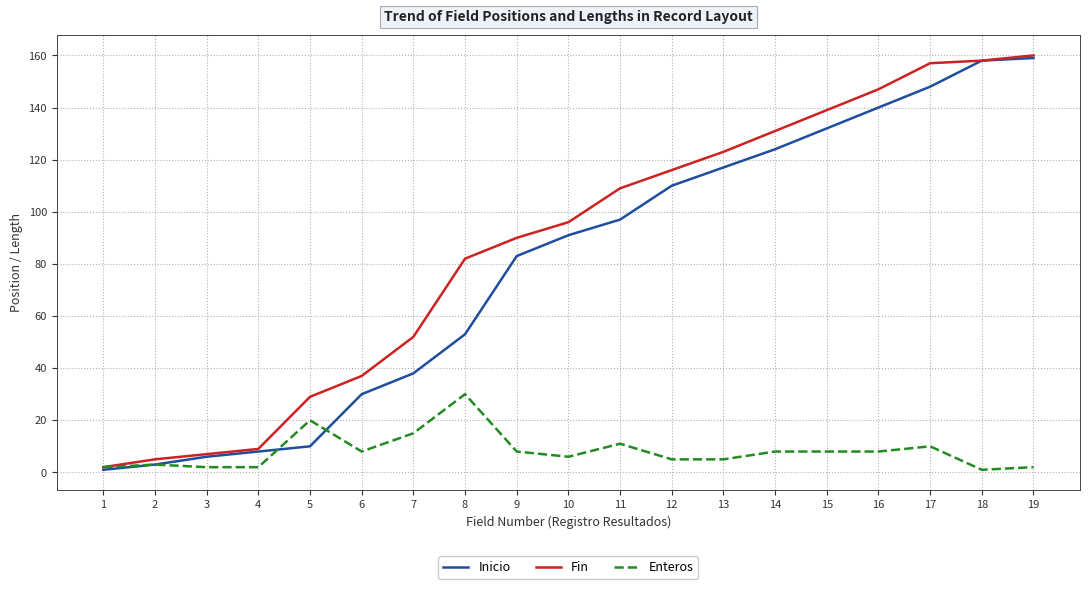

True or false: Inicio has a value of 210 at 19.

False